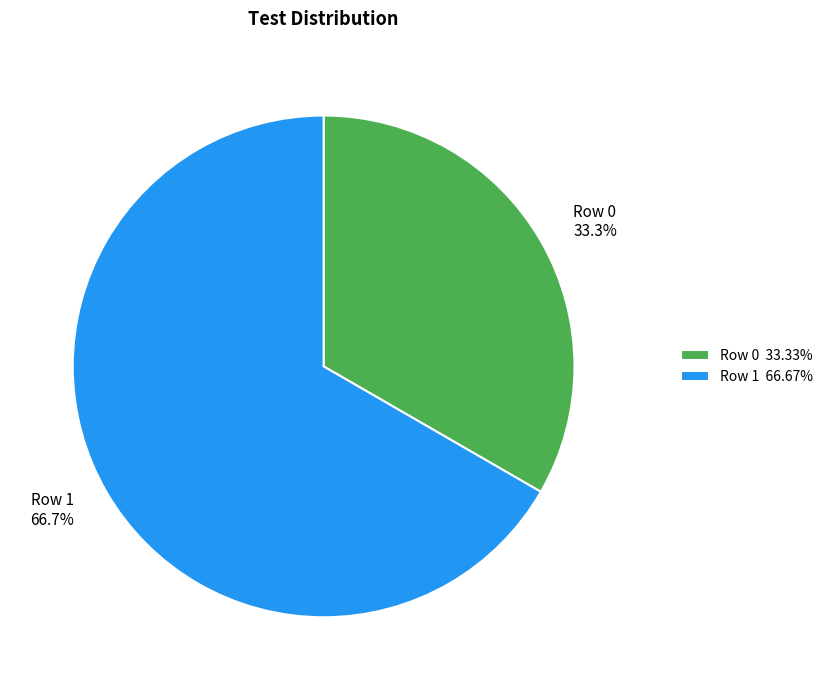

Approximately how many times larger is the value at Row 0 compared to Row 1?

0.5